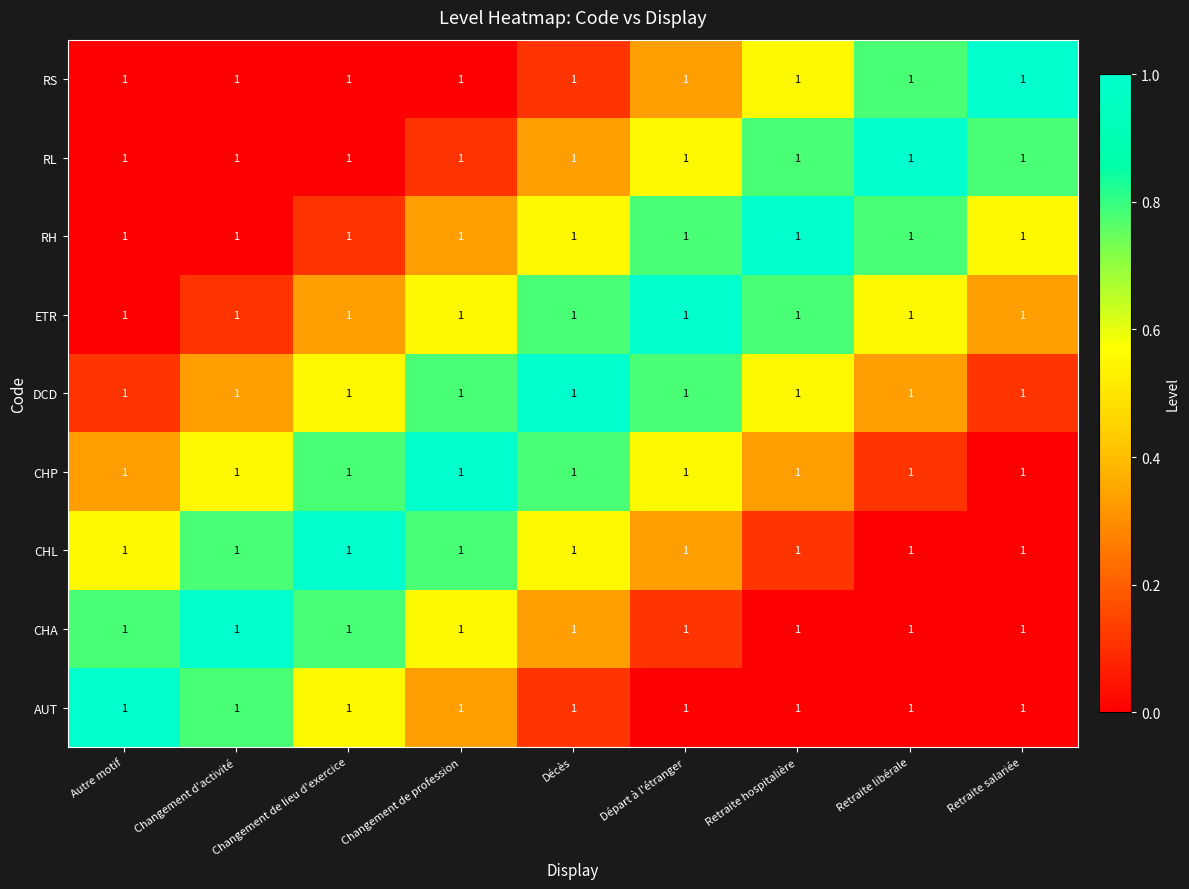

What is the difference between the second highest and second lowest values in the AUT series?

0.8